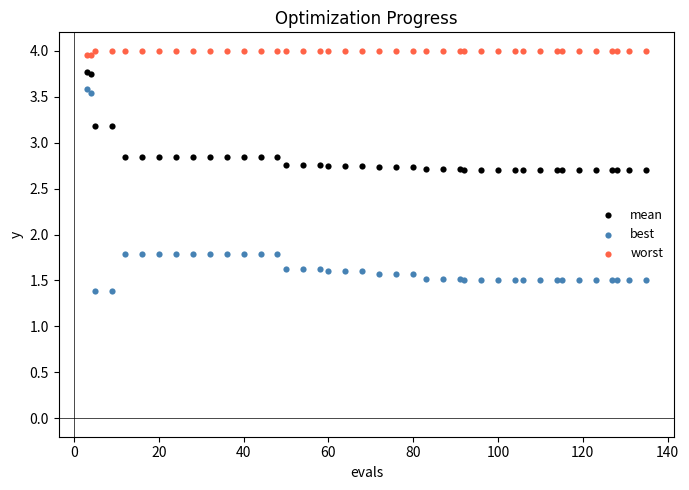

What are all the series names shown in the legend?

mean, best, worst